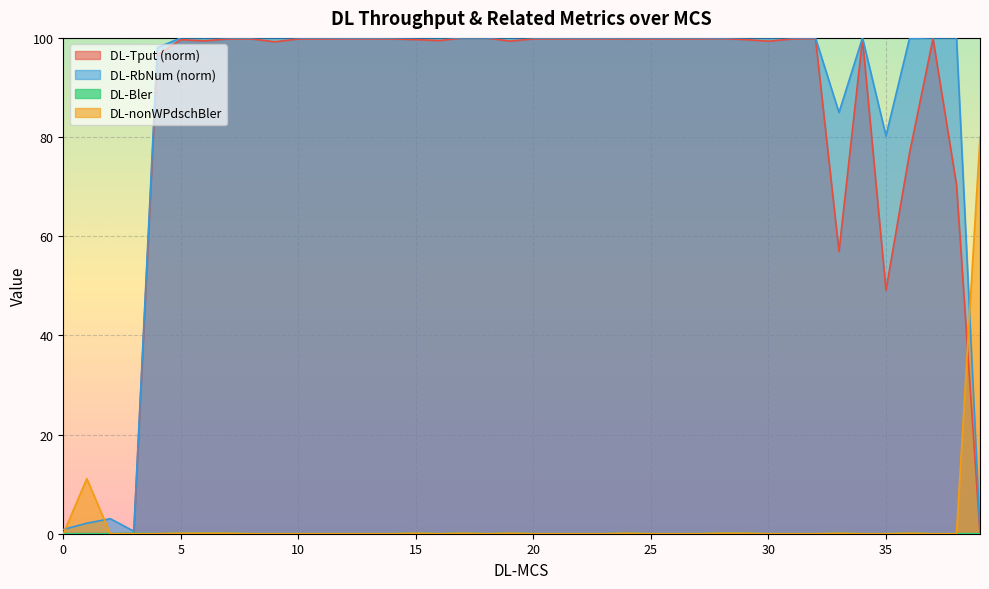

What is the approximate value of DL-RbNum at 26?

100.0